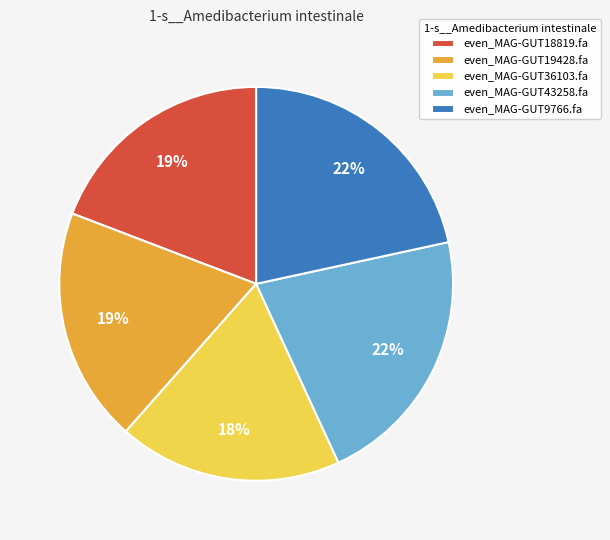

The even_MAG-GUT19428.fa slice represents 19% of the pie. True or false?

True